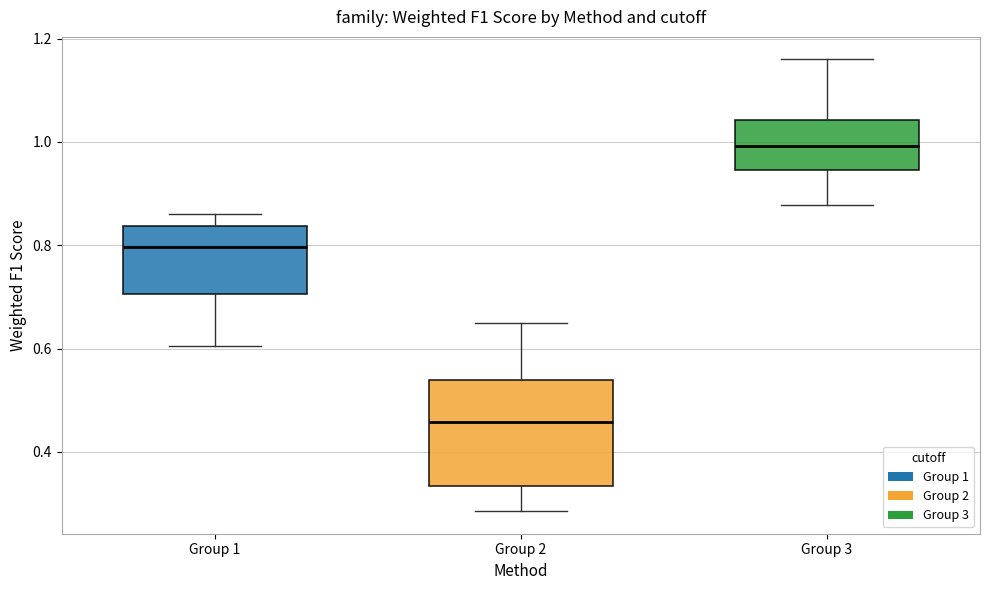

Reading left to right, read every box against the y-axis: the position of its median line, the range the box covers, and the ends of its whiskers. The values are not printed on the chart, so give them approximately, as read against the axis.

Group 1: median 0.80, box 0.70 to 0.84, whiskers 0.60 to 0.86
Group 2: median 0.46, box 0.34 to 0.54, whiskers 0.28 to 0.64
Group 3: median 1.00, box 0.94 to 1.04, whiskers 0.88 to 1.16